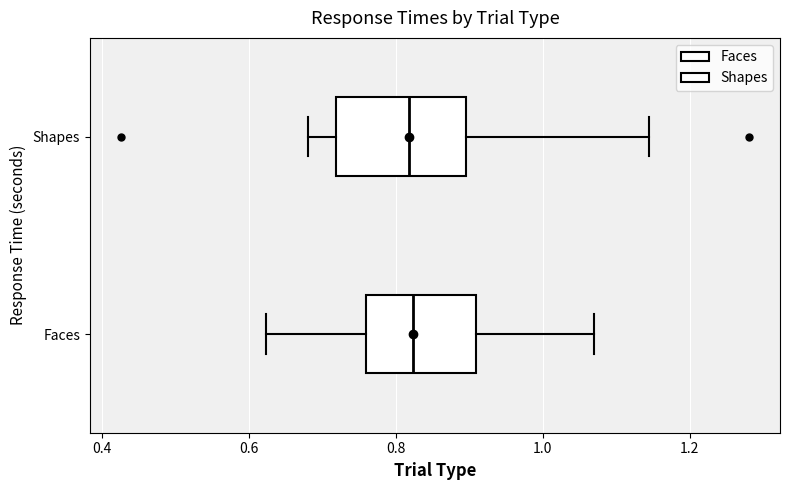

Reading bottom to top, read every box against the x-axis: the position of its median line, the range the box covers, and the ends of its whiskers. The values are not printed on the chart, so give them approximately, as read against the axis.

Faces: median 0.82, box 0.76 to 0.90, whiskers 0.62 to 1.06
Shapes: median 0.82, box 0.72 to 0.90, whiskers 0.68 to 1.14